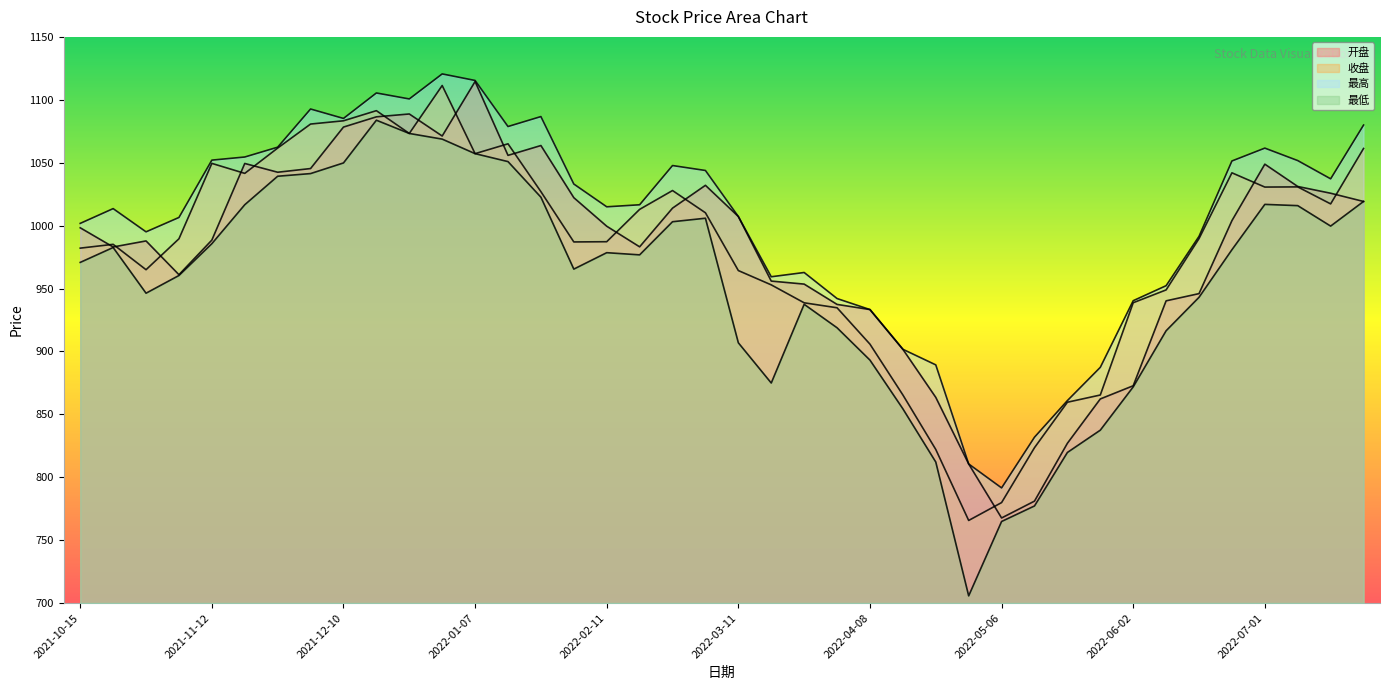

Which series has the largest total across all categories?

最高